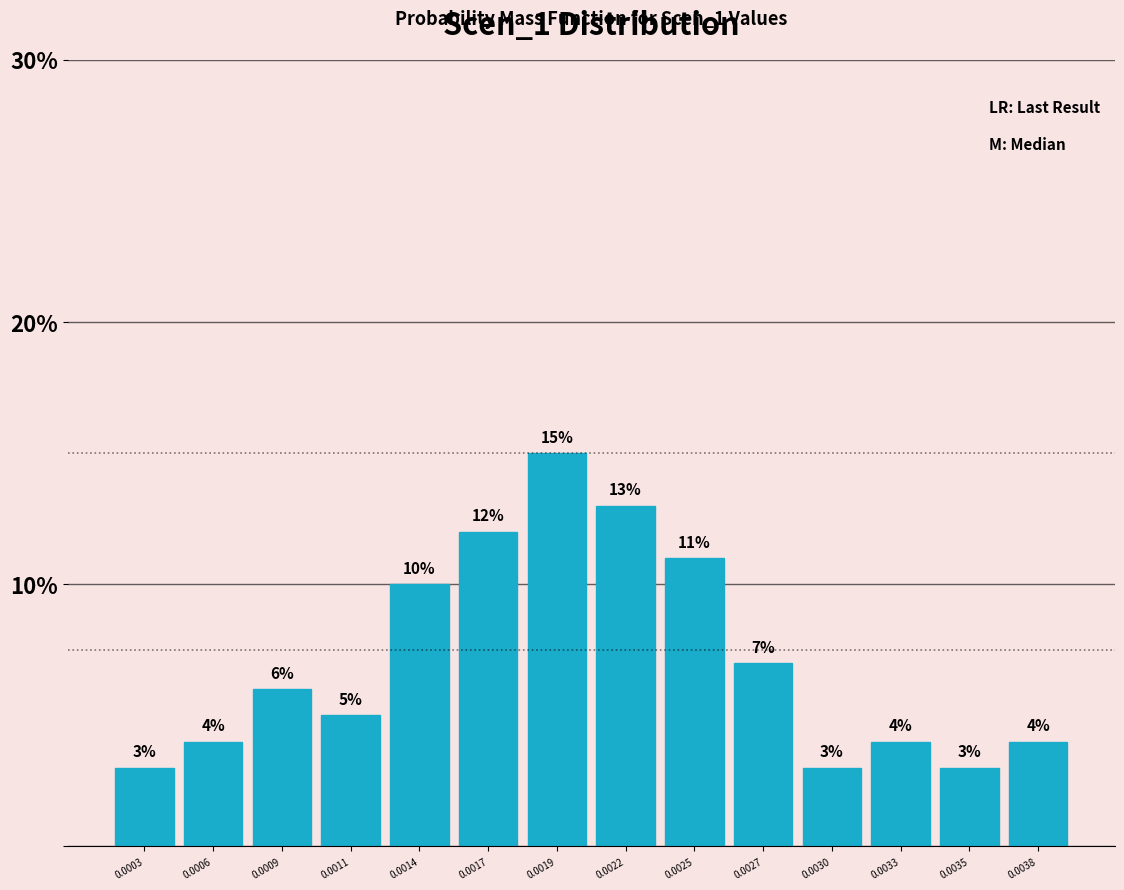

Reading left to right, extract all data points from this chart.

0.0003=3.0	0.0006=4.0	0.0009=6.0	0.0011=5.0	0.0014=10.0	0.0017=12.0	0.0019=15.0	0.0022=13.0	0.0025=11.0	0.0027=7.0	0.0030=3.0	0.0033=4.0	0.0035=3.0	0.0038=4.0